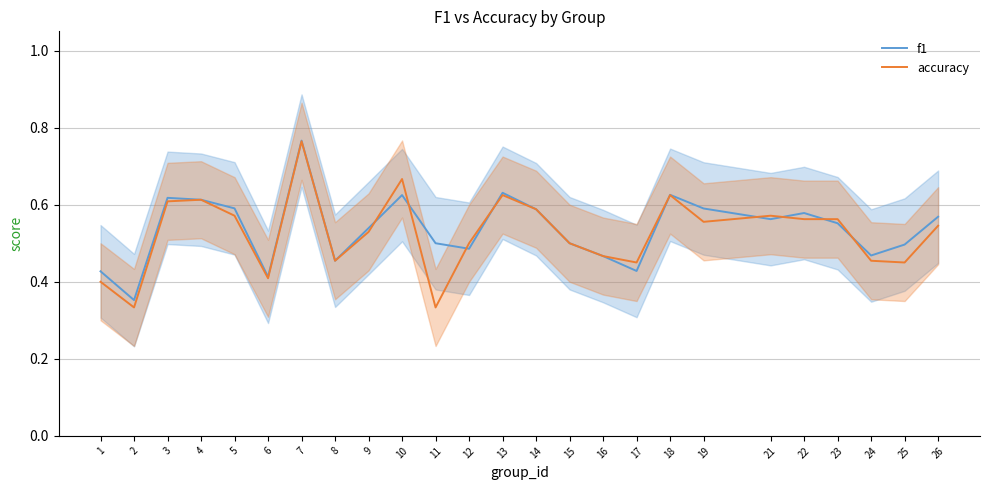

Reading left to right, what are all the values shown in this chart?

f1: 1=0.4	2=0.4	3=0.6	4=0.6	5=0.6	6=0.4	7=0.8	8=0.5	9=0.5	10=0.6	11=0.5	12=0.5	13=0.6	14=0.6	15=0.5	16=0.5	17=0.4	18=0.6	19=0.6	21=0.6	22=0.6	23=0.6	24=0.5	25=0.5	26=0.6
accuracy: 1=0.4	2=0.3	3=0.6	4=0.6	5=0.6	6=0.4	7=0.8	8=0.5	9=0.5	10=0.7	11=0.3	12=0.5	13=0.6	14=0.6	15=0.5	16=0.5	17=0.5	18=0.6	19=0.6	21=0.6	22=0.6	23=0.6	24=0.5	25=0.5	26=0.5